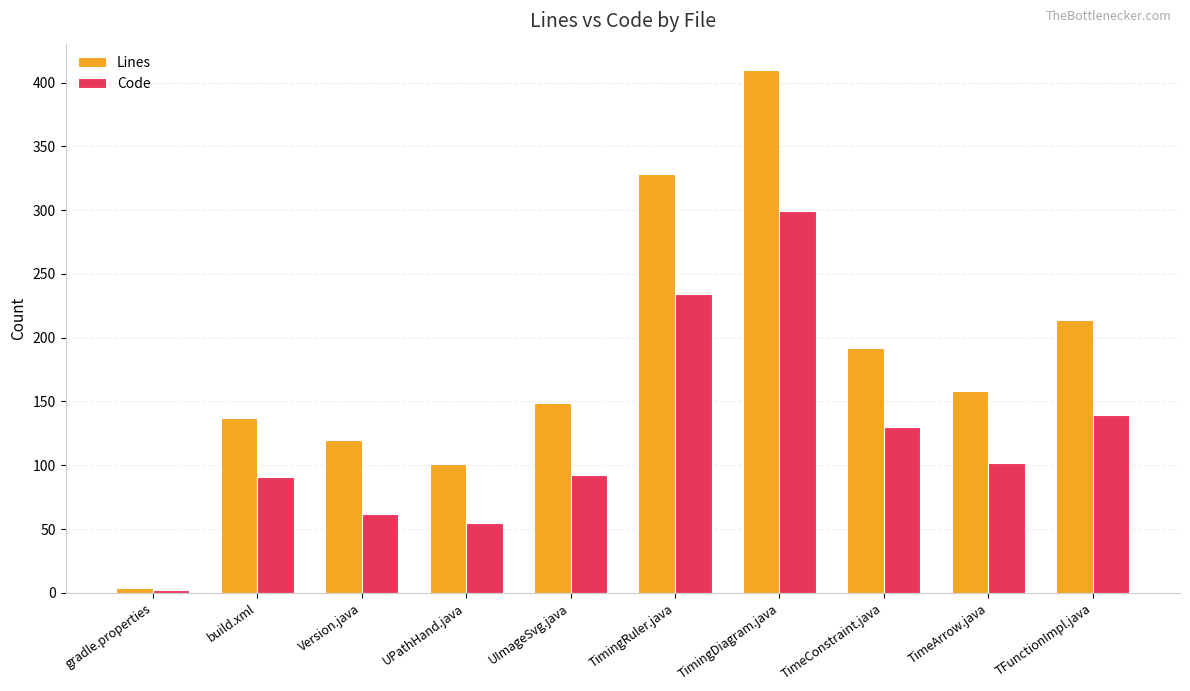

What is the value of the Lines bar at the 1st from the left?

4